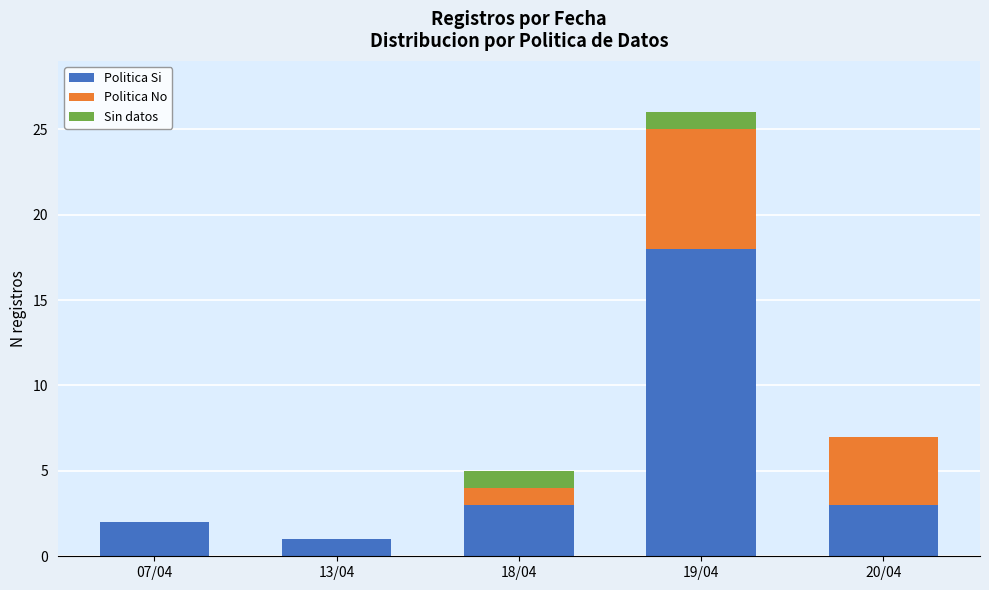

At which category is the sum across all series the highest?

19/04